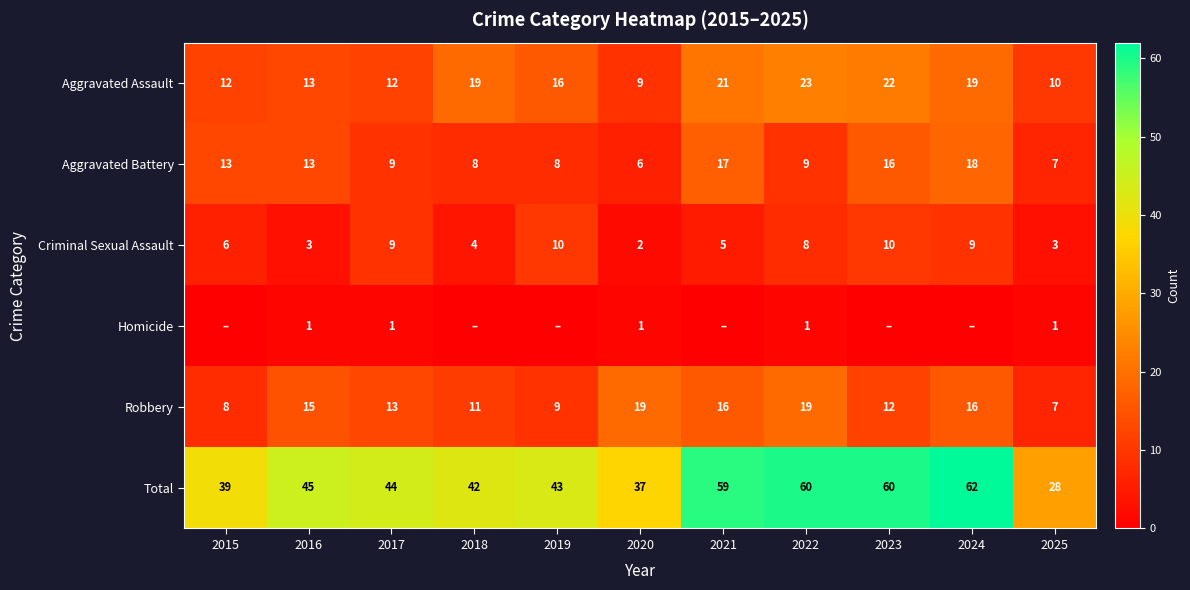

What is the spread (max minus min) of values at 2024?

62